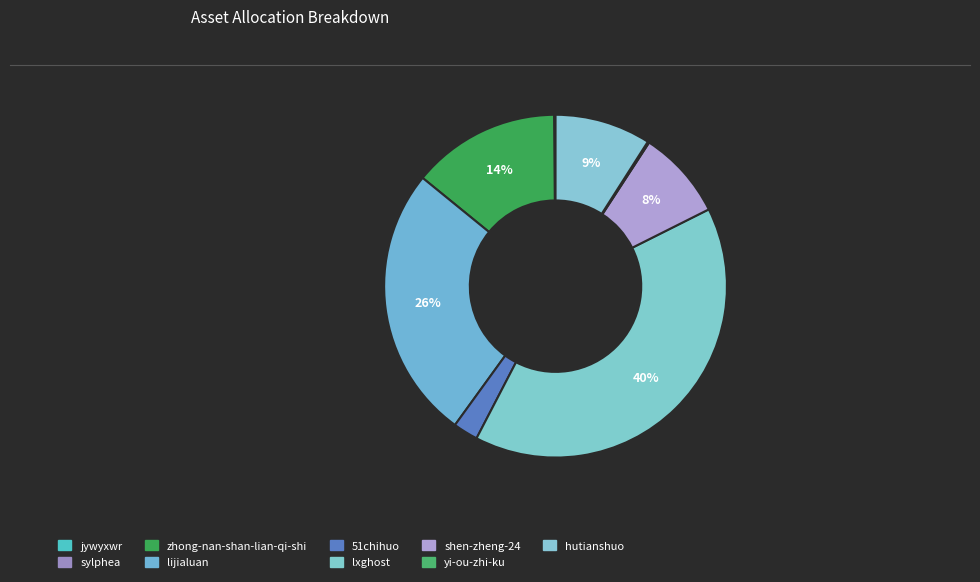

Is it true that lxghost is 40% of the pie?

True